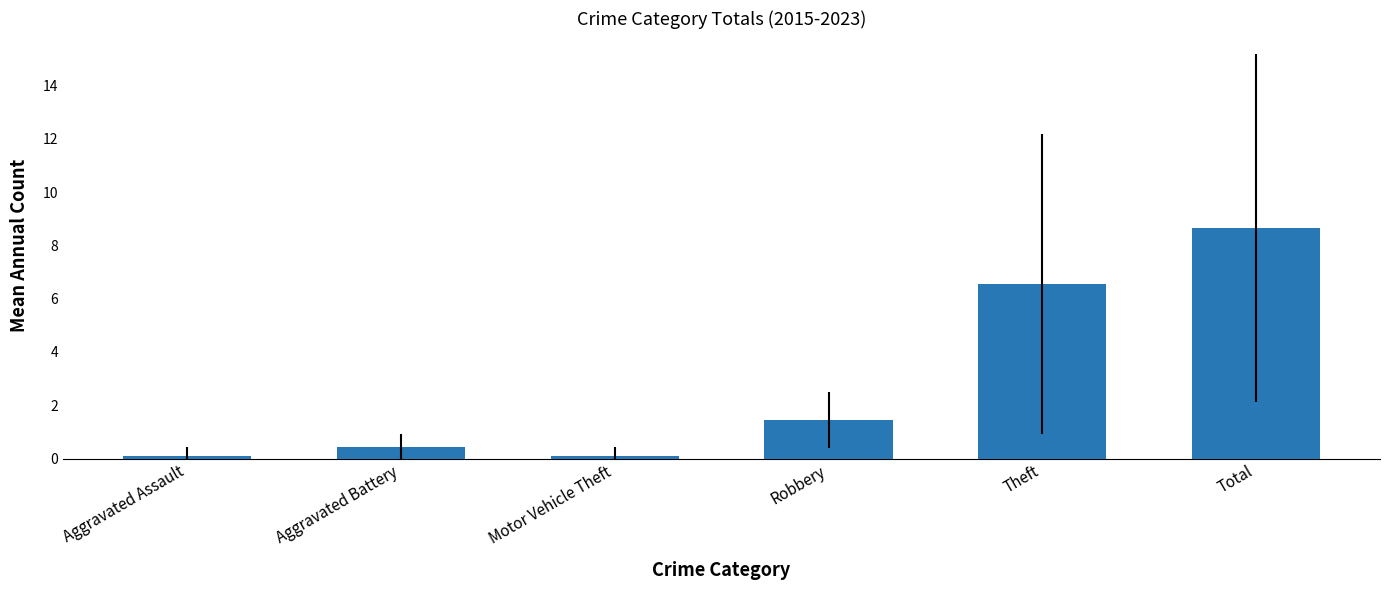

What is the value of the 6th bar from the left?

8.7